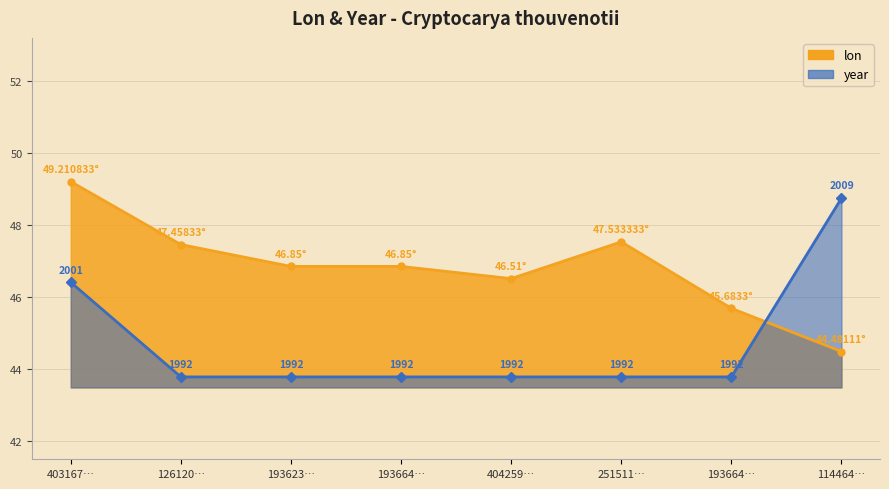

Which label corresponds to the largest value in the chart?

403167…